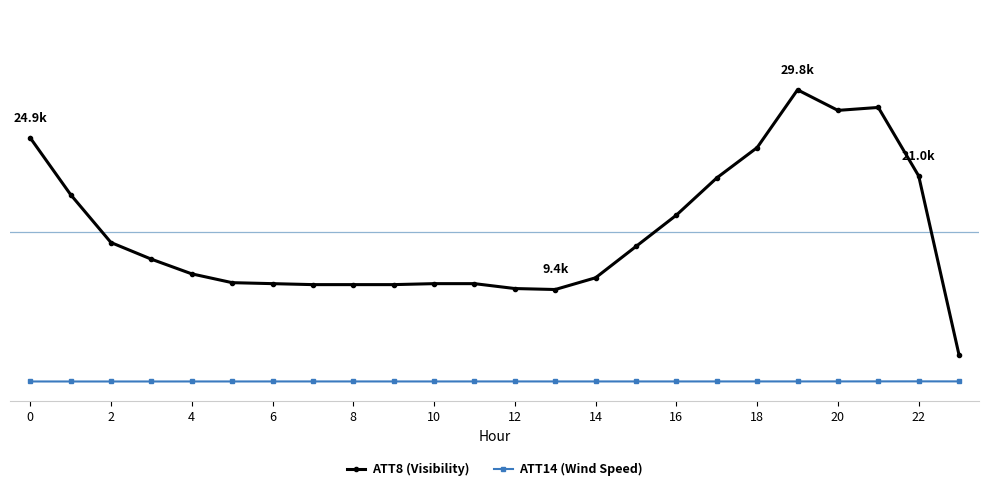

At how many categories does at least one series exceed 8057?

23